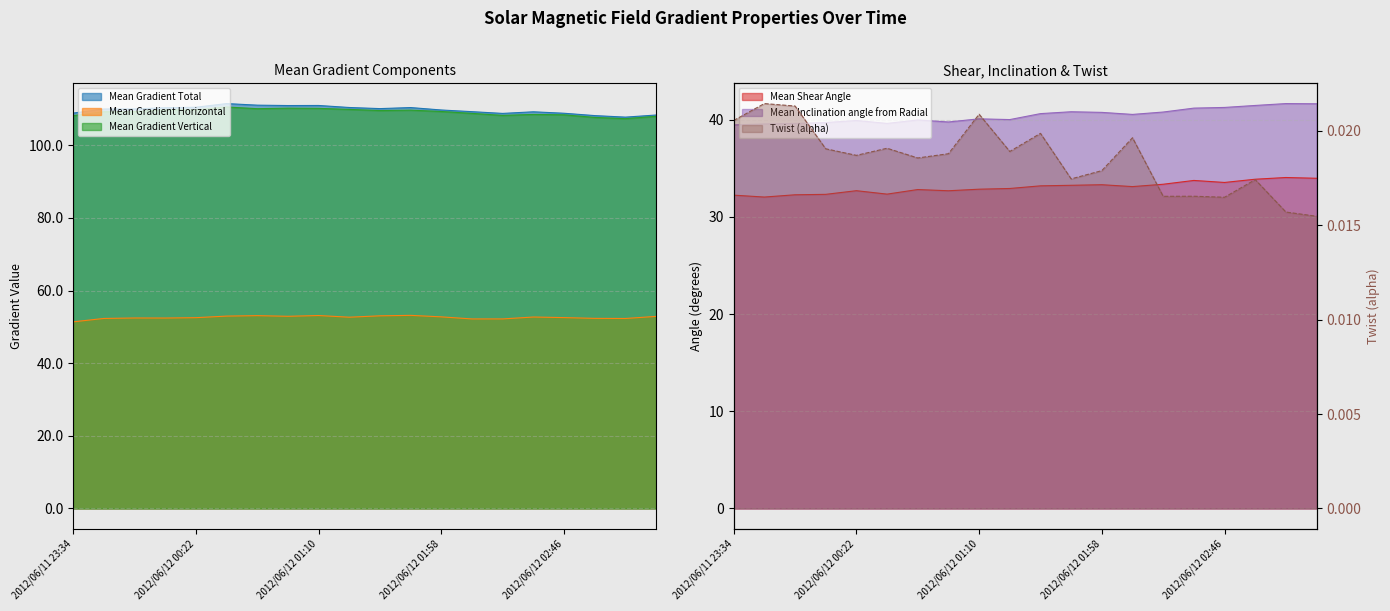

Which series has the largest range (max minus min)?

Mean Gradient Total